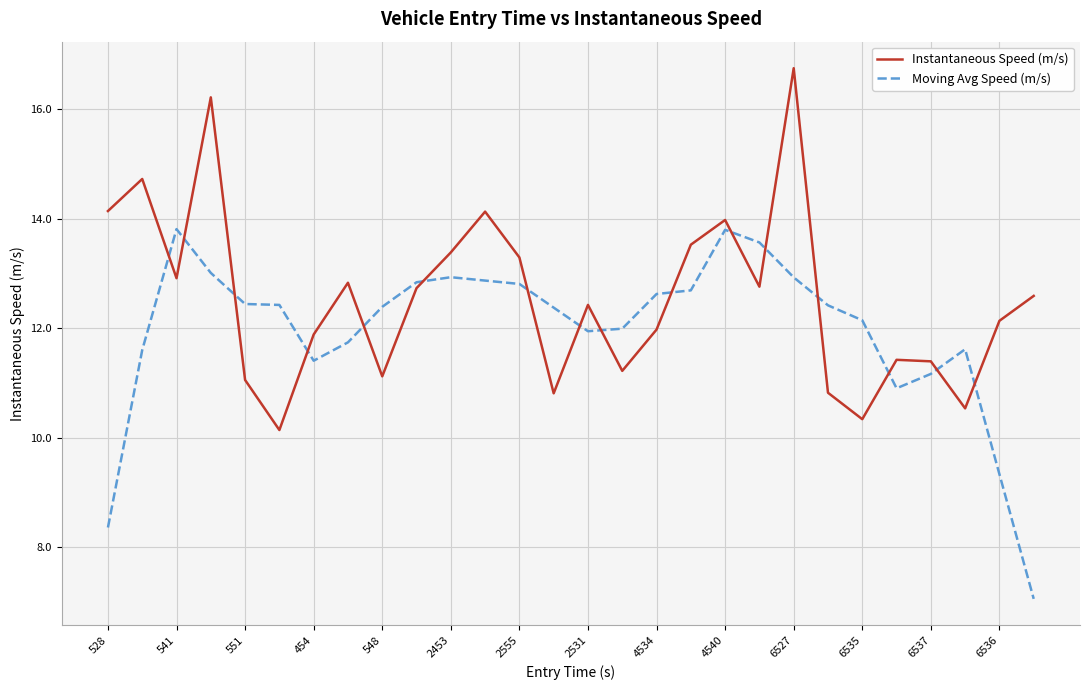

What is the difference between the maximum and minimum values in the Instantaneous Speed (m/s) series?

6.6